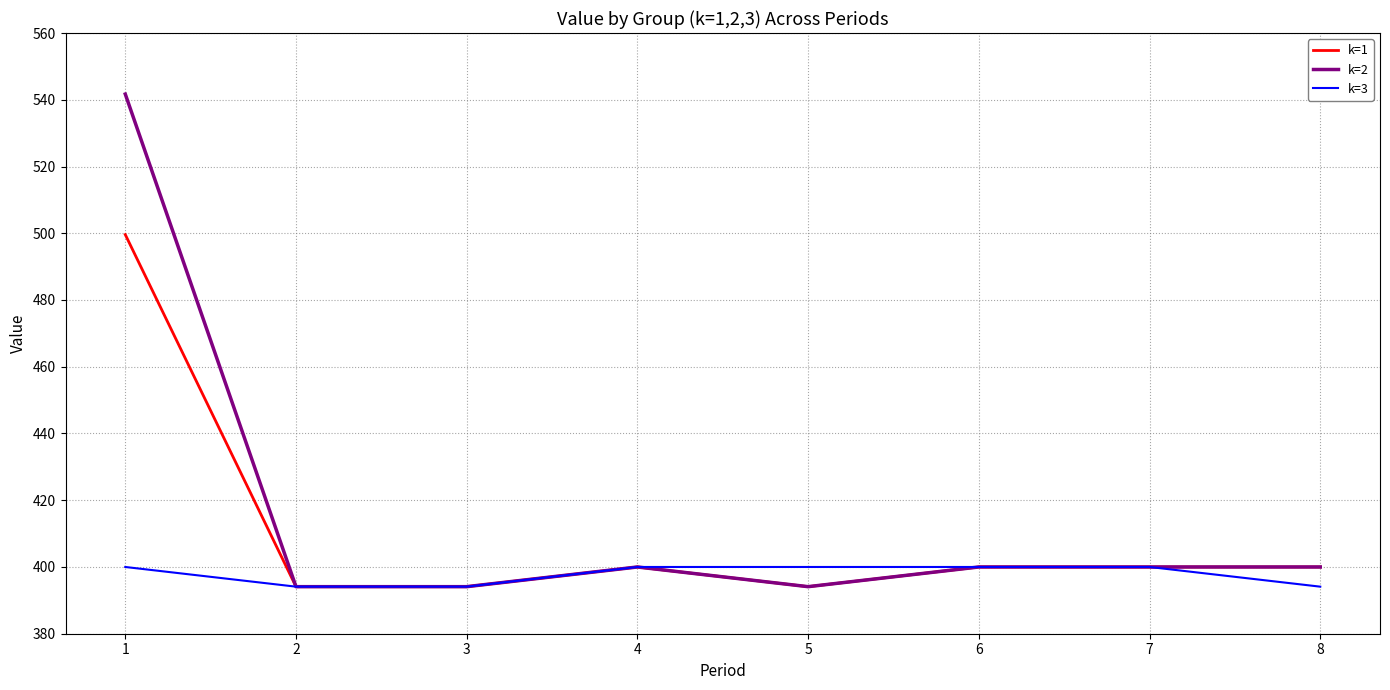

What is the lowest value of the k=3 series?

394.1